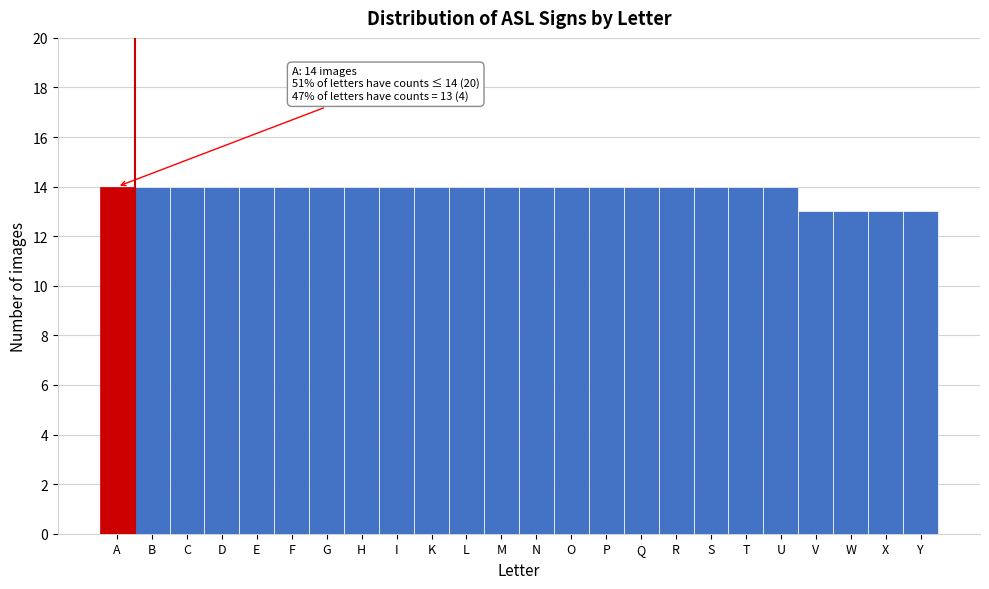

Reading left to right, transcribe all the data shown in this chart.

14	14	14	14	14	14	14	14	14	14	14	14	14	14	14	14	14	14	14	14	13	13	13	13